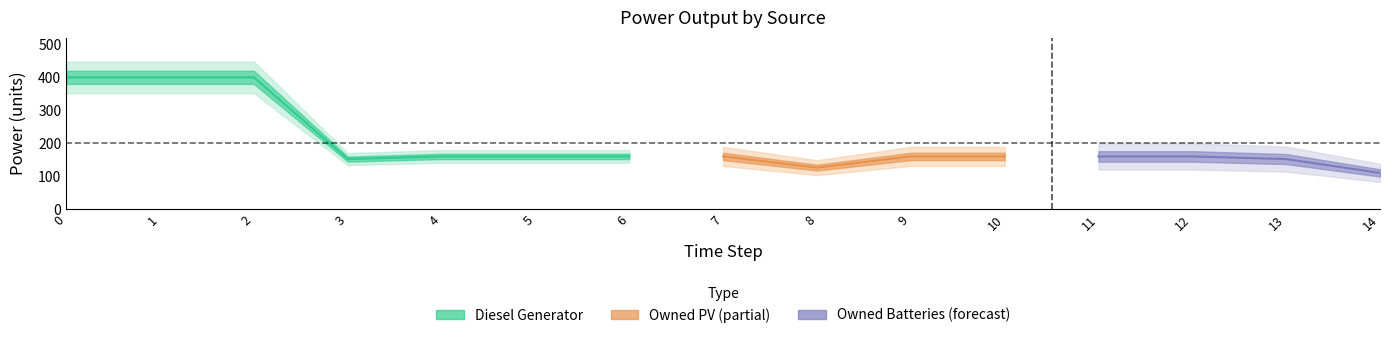

Which series has the largest range (max minus min)?

Diesel Generator